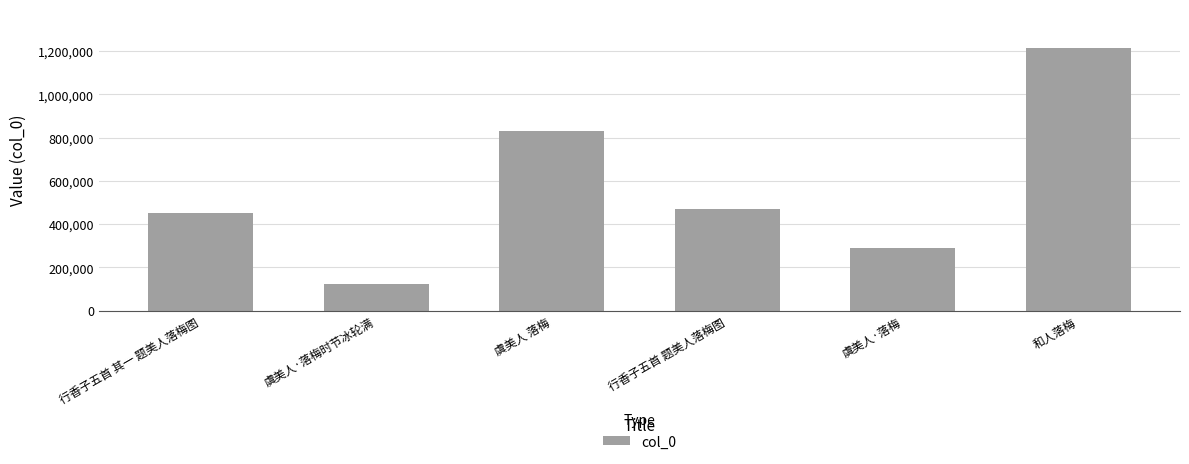

What is the change in value from 虞美人 落梅 to 和人落梅?

+382641